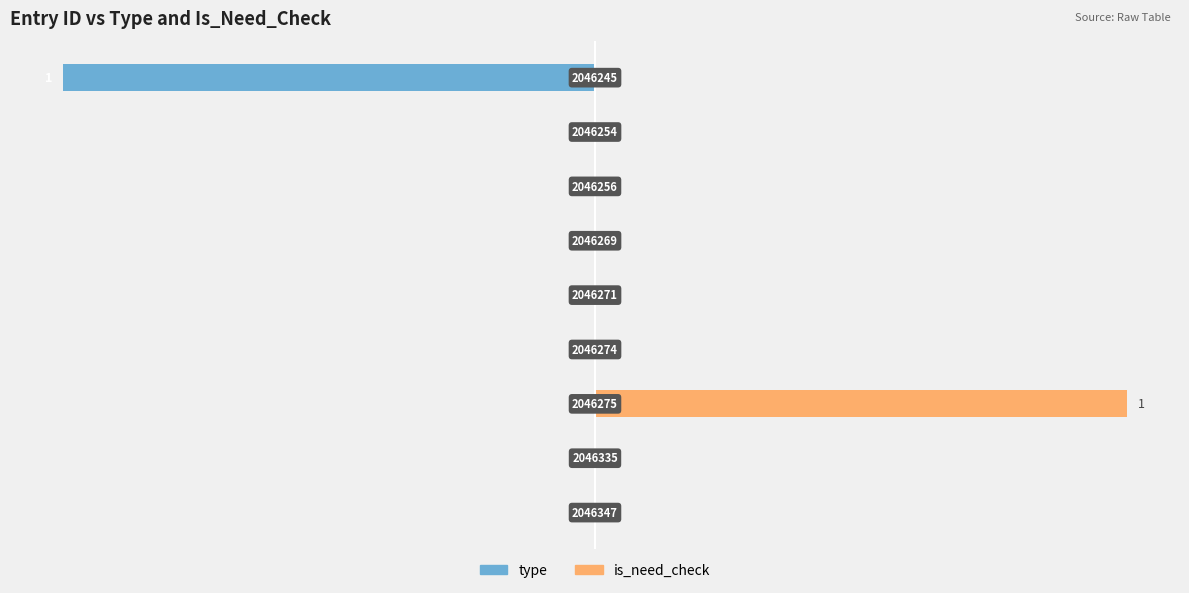

How many values in is_need_check are above zero?

1